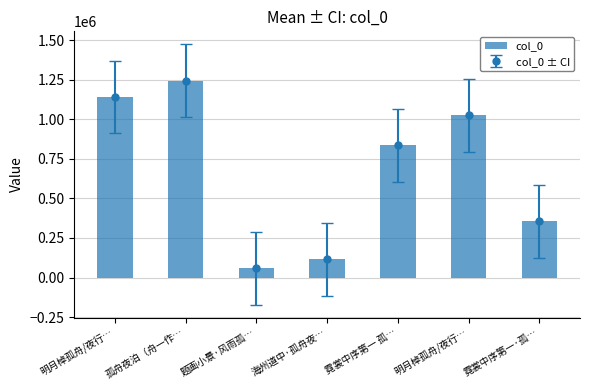

How many categories are shown in the chart?

7